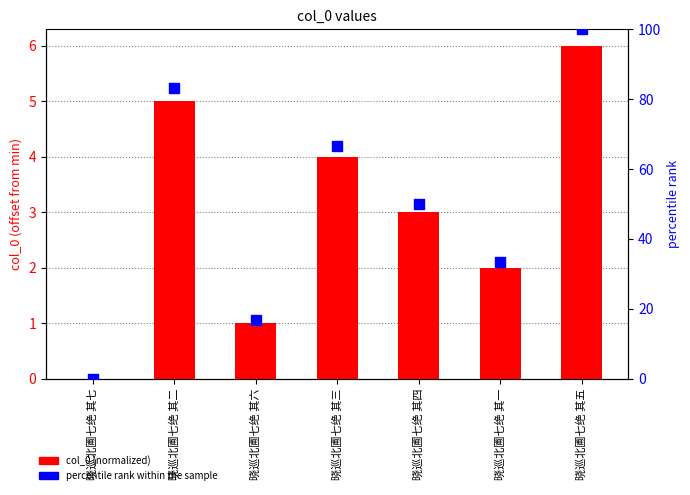

Which series reaches the minimum Y coordinate?

col_0 (normalized)